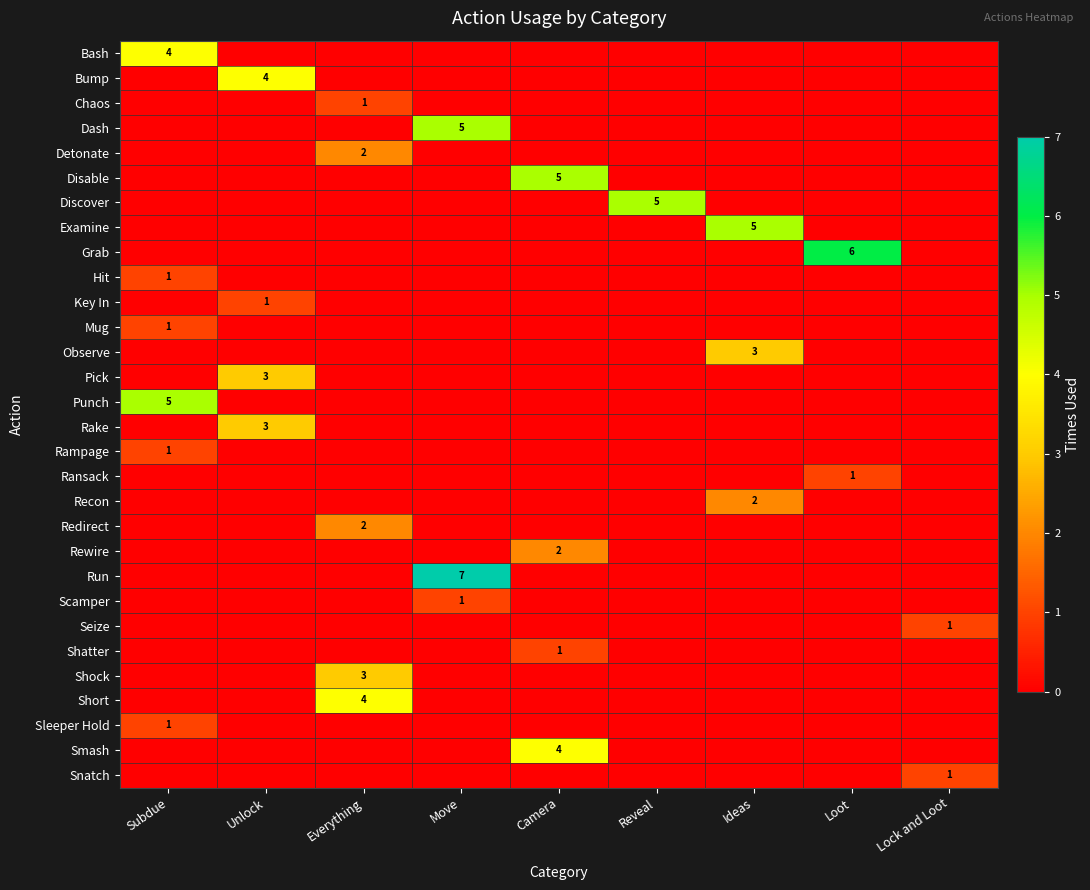

The Rampage series shows 1 at Subdue. True or false?

True